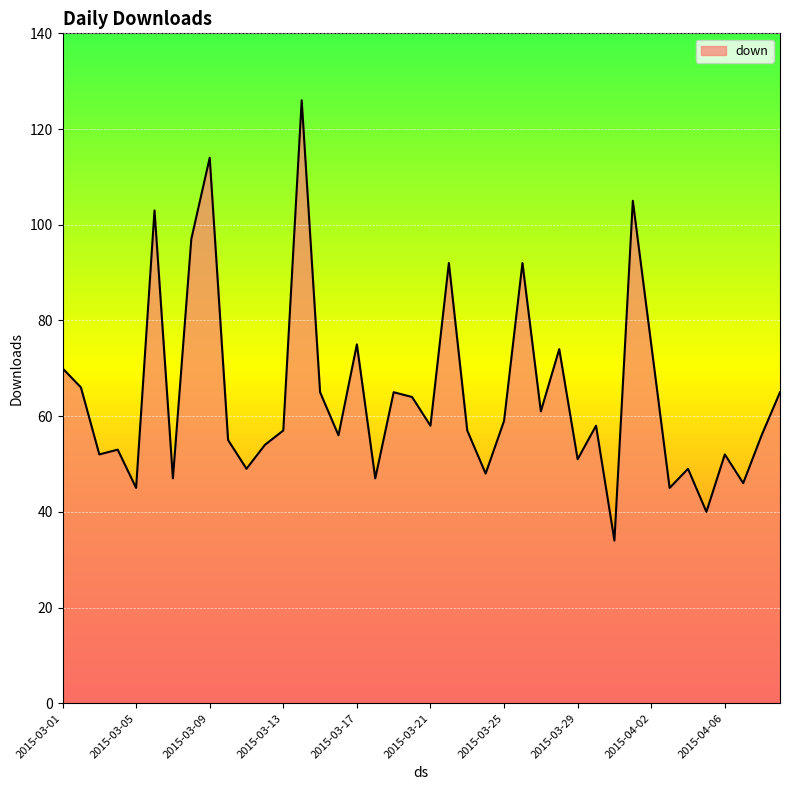

What is the maximum value shown in the chart?

126